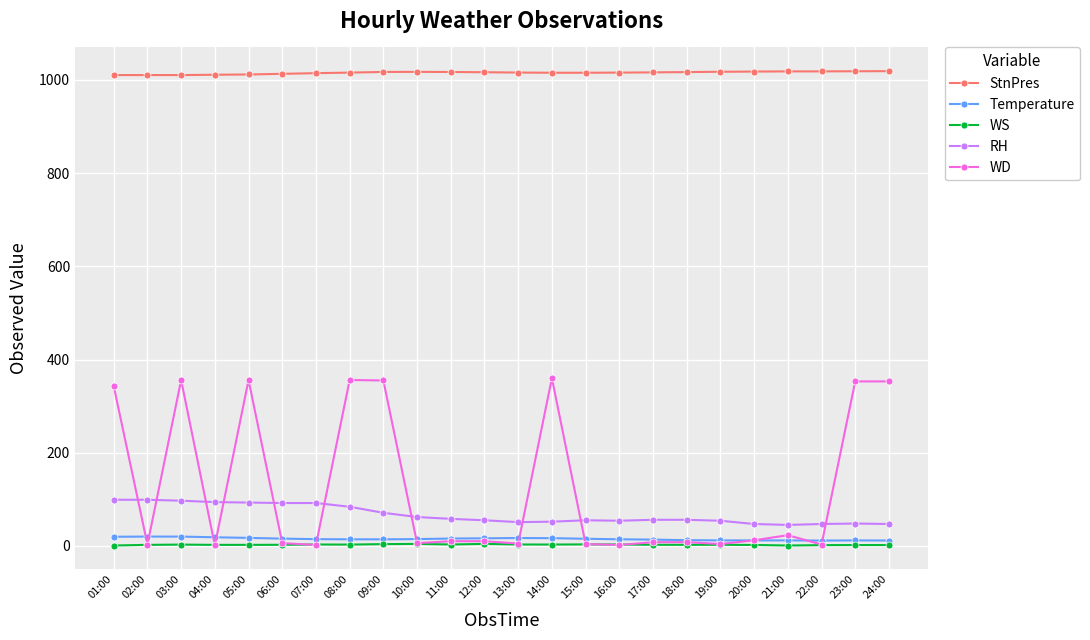

Which series changed the most between 01:00 and 24:00?

RH